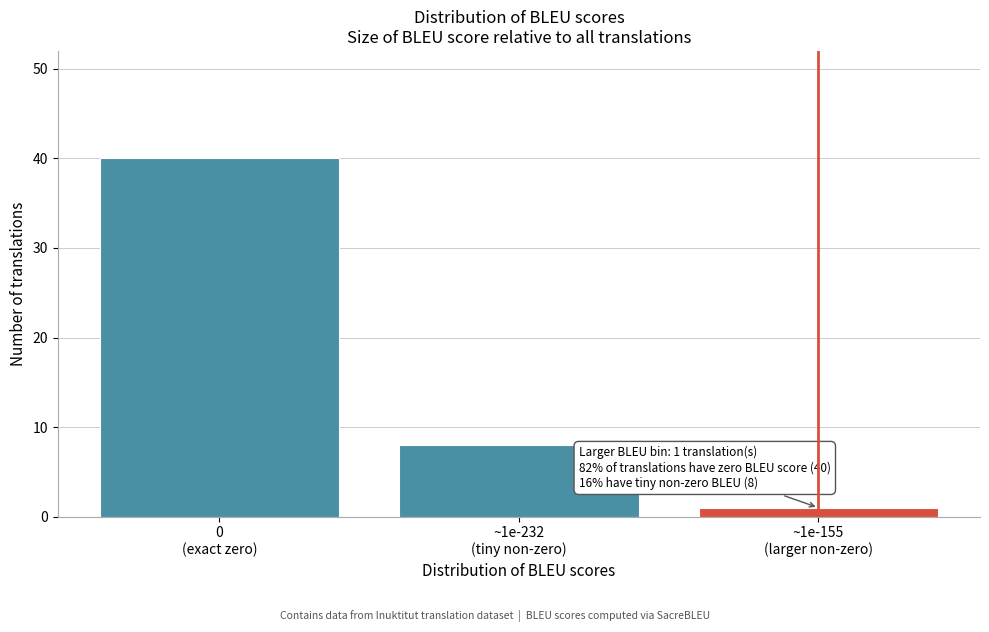

Reading left to right, list all the values displayed in this chart.

40	8	1